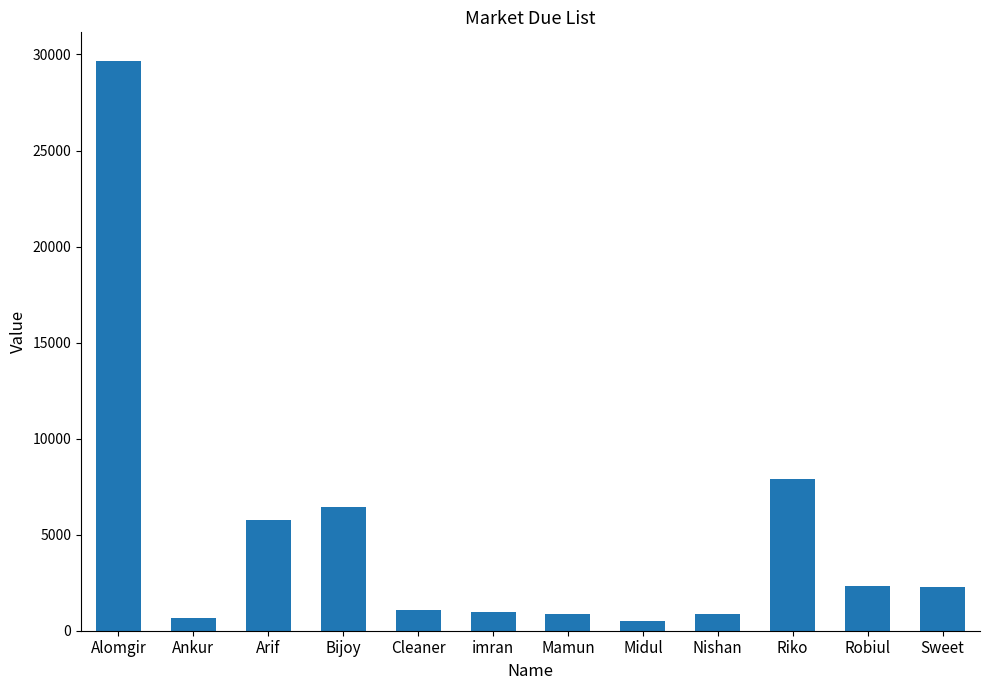

Which label corresponds to the largest value in the chart?

Alomgir